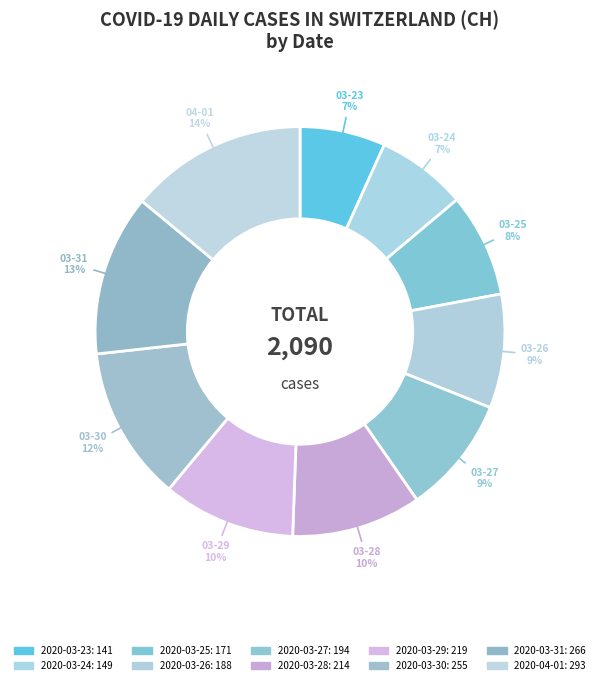

Which slice is the smallest?

2020-03-23